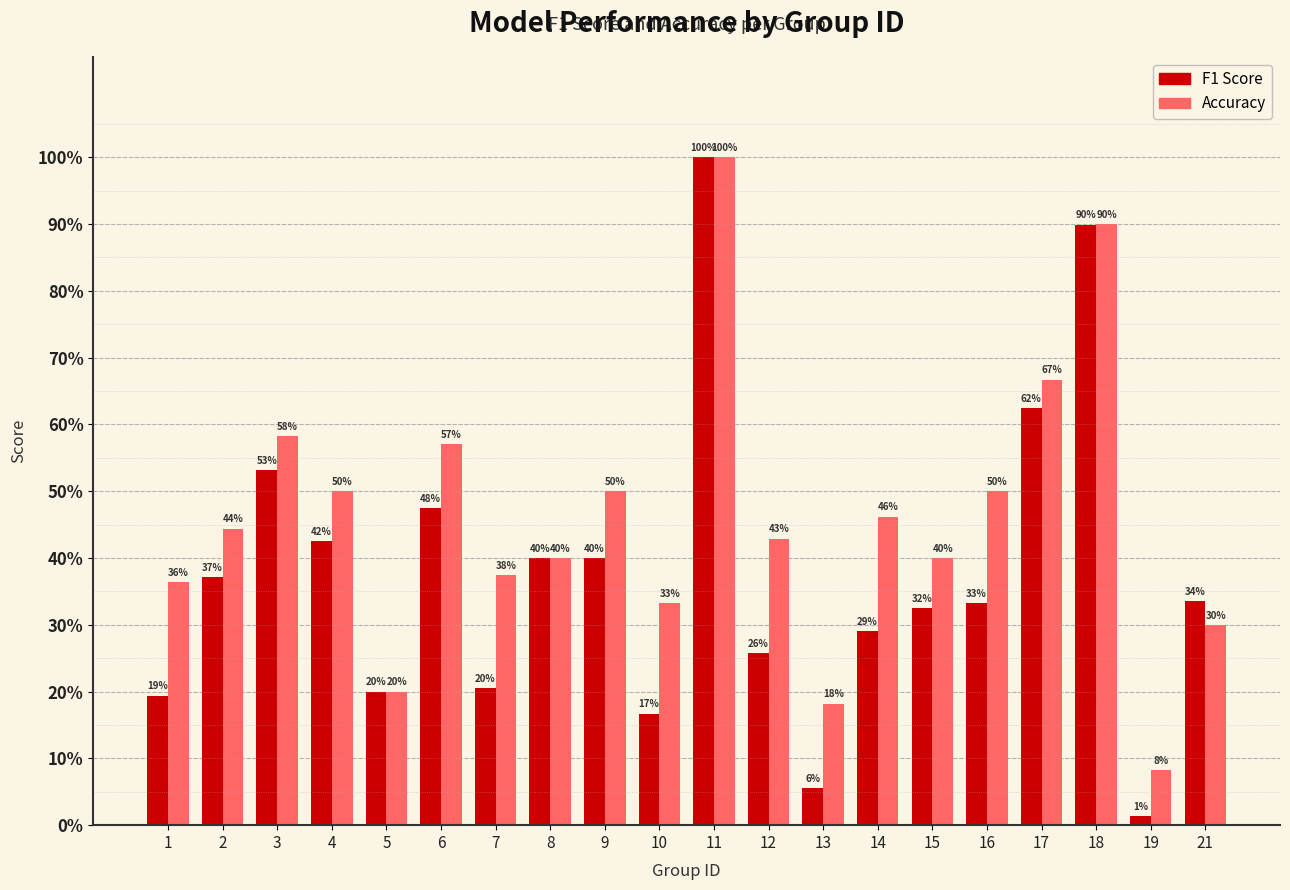

What are all the series names shown in the legend?

F1 Score, Accuracy